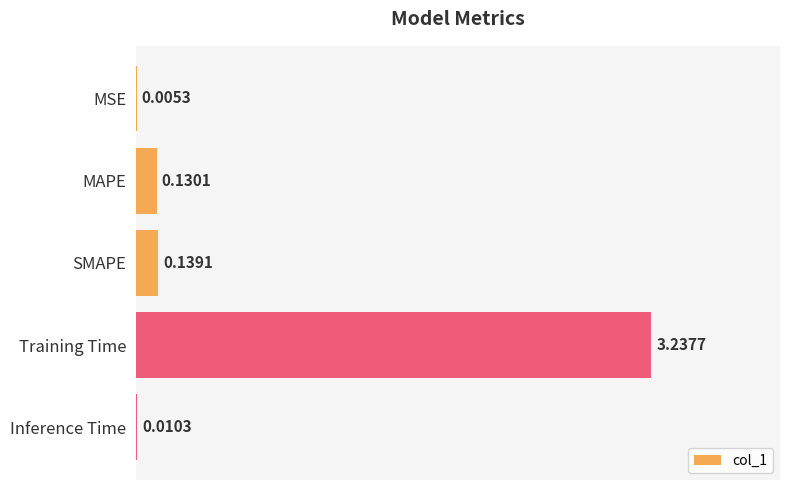

At which label is the value closest to 1?

SMAPE